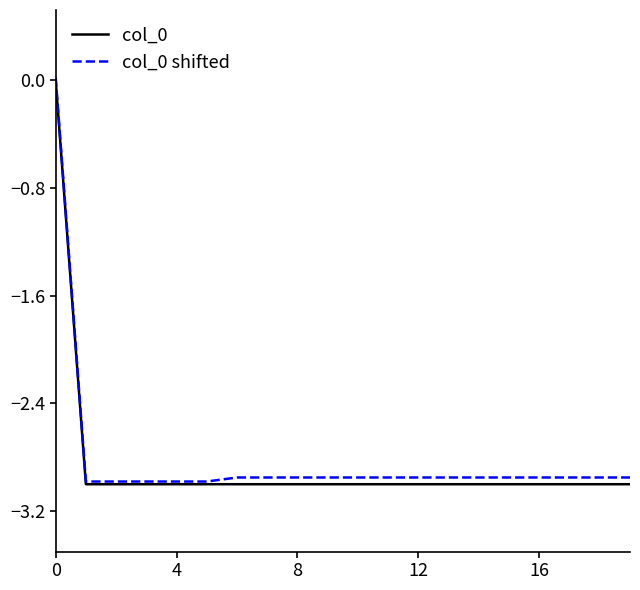

What is the minimum value for col_0?

-3.0